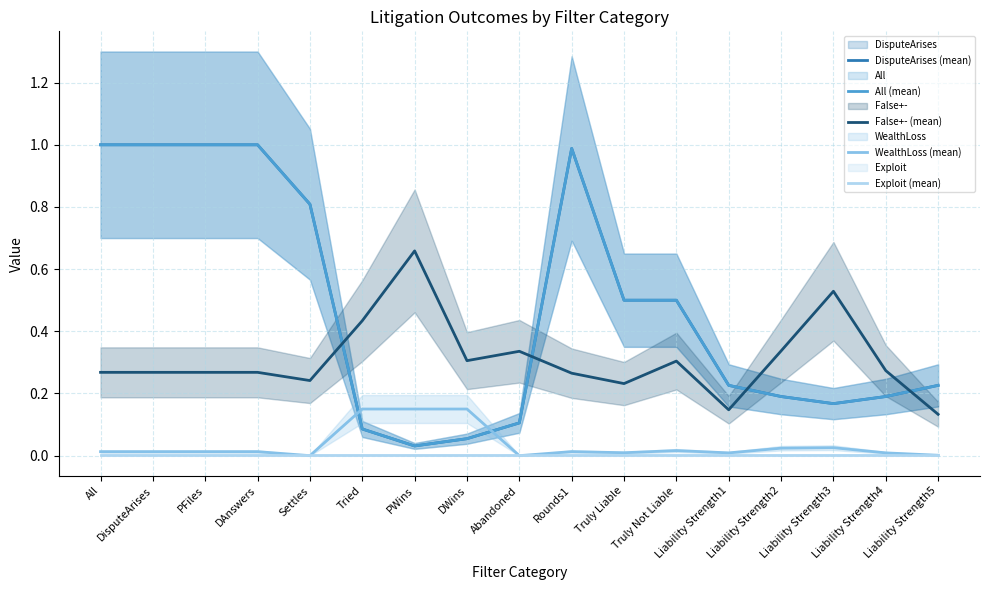

What is the value of the False+- (mean) point at the 14th from the left?

0.3